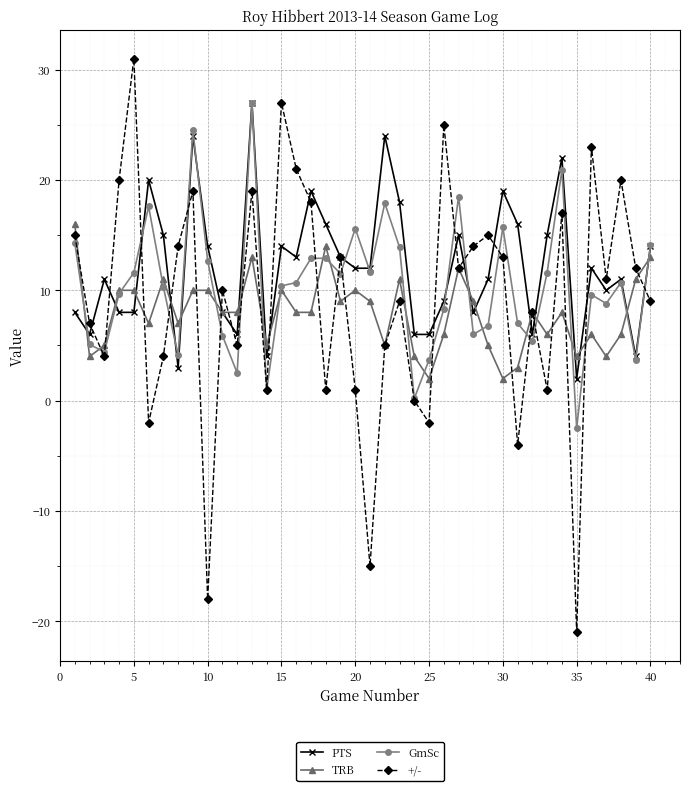

What is the lowest value of the GmSc series?

-2.5